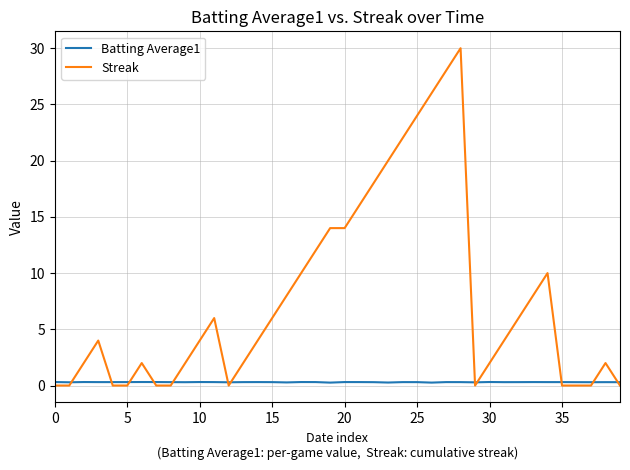

How many intersections are there between Batting Average1 and Streak?

12